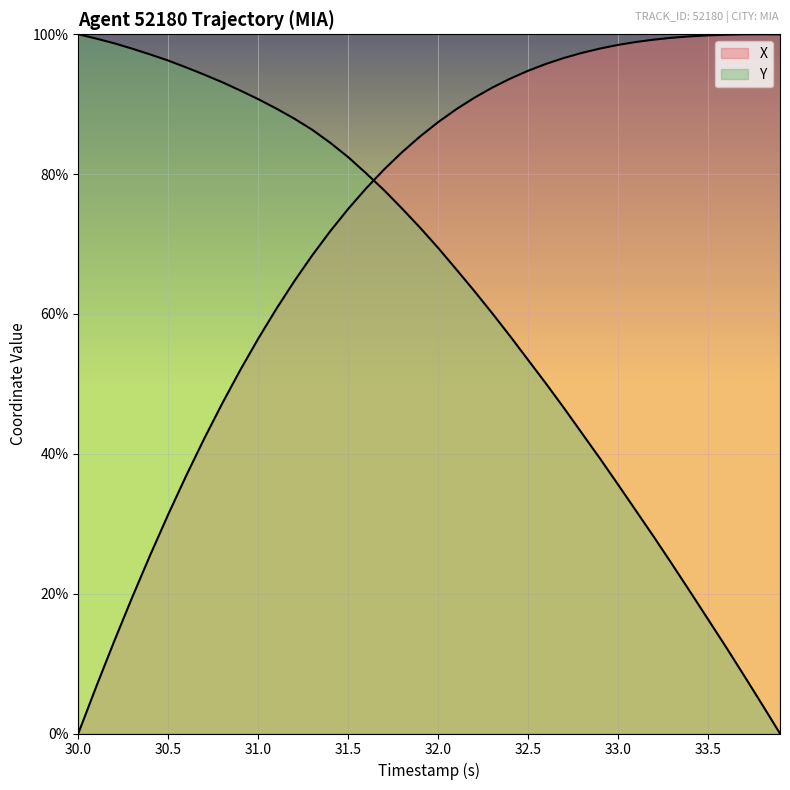

What is the value of the X point at the 32nd from the left?

98.9